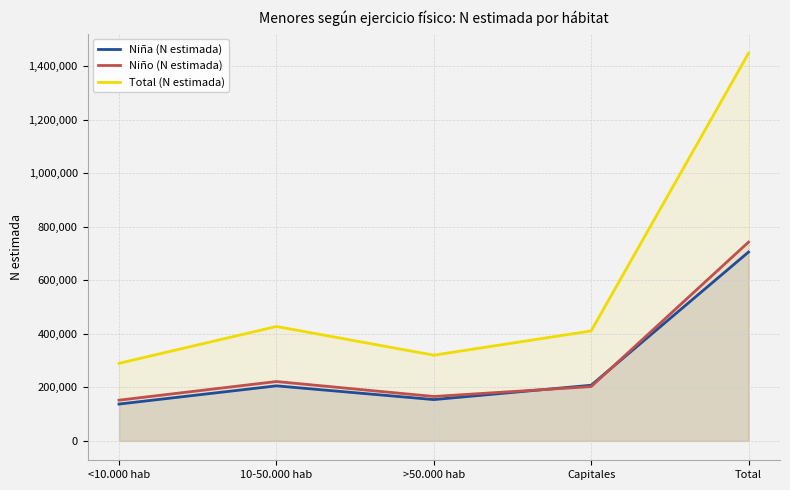

What is the value of the Niño (N estimada) point at the 4th from the left?

202934